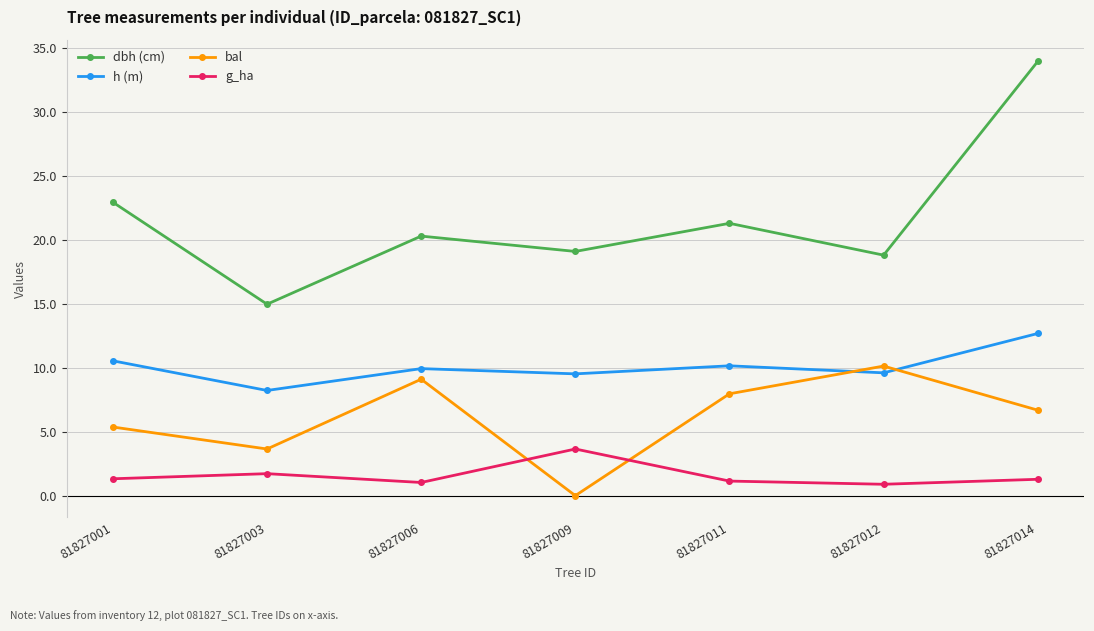

How many data points in h (m) are above 9?

6